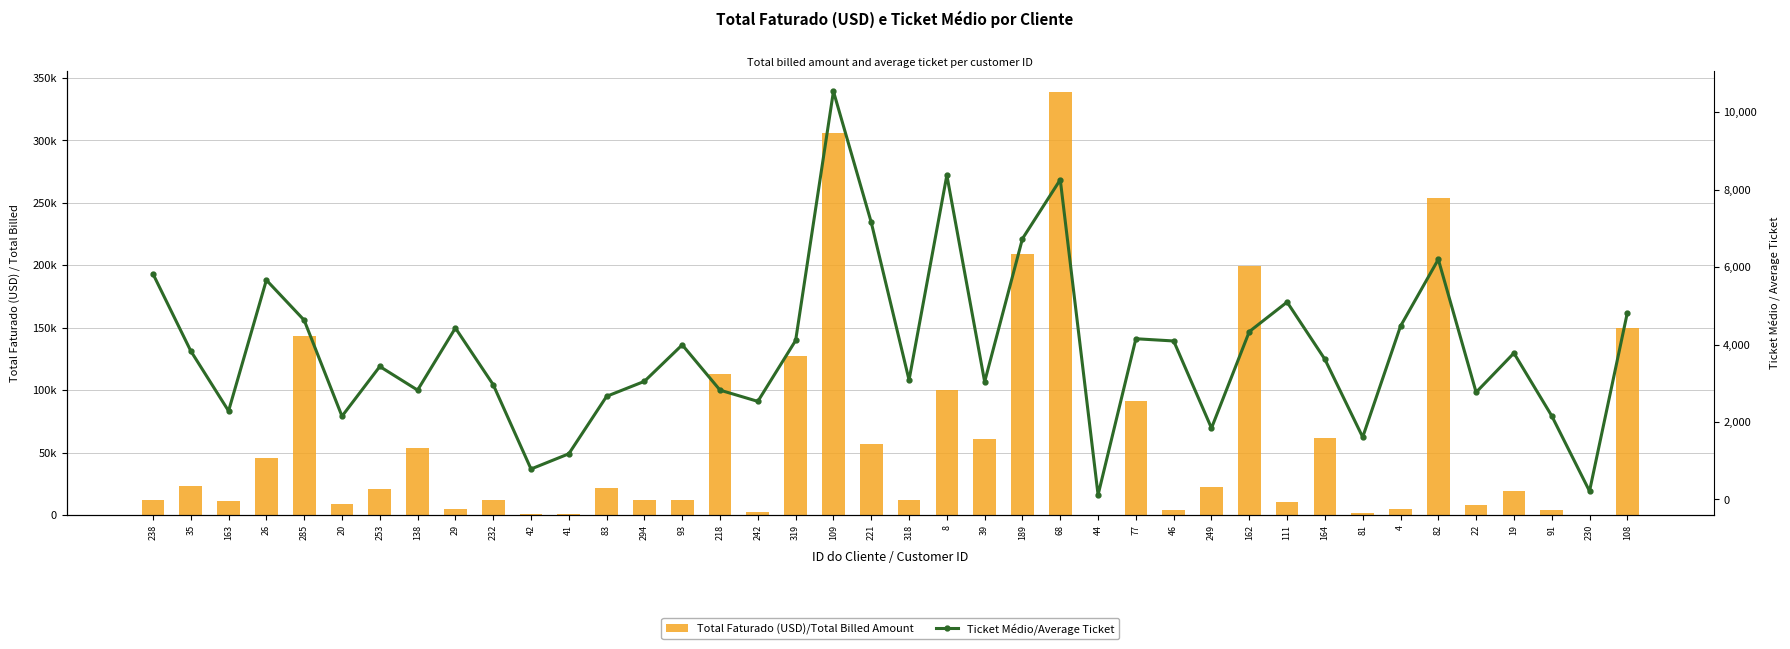

What is the label of the 32nd bar from the left?

164